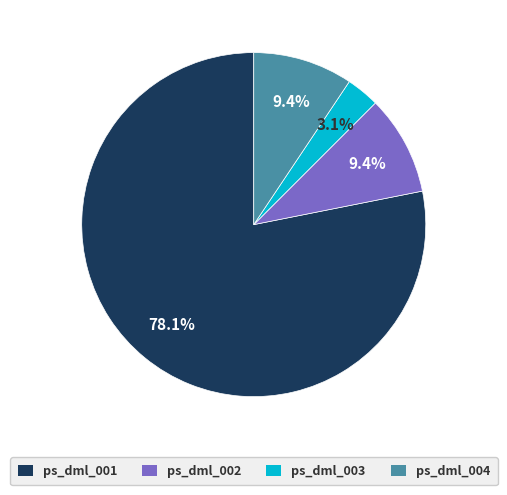

What is the smallest slice in the pie chart?

ps_dml_003